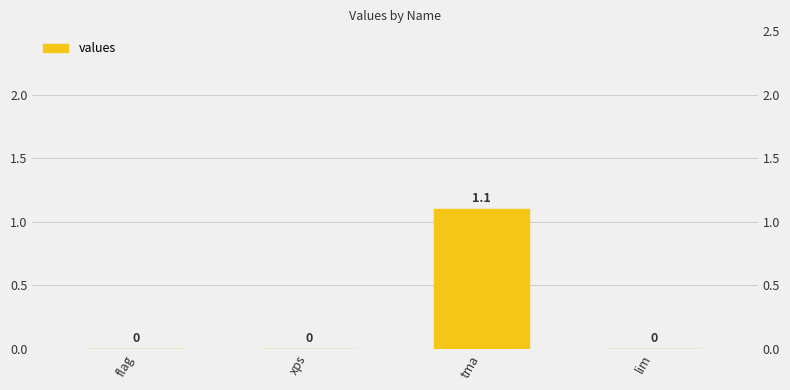

Count the number of values greater than 0.

1